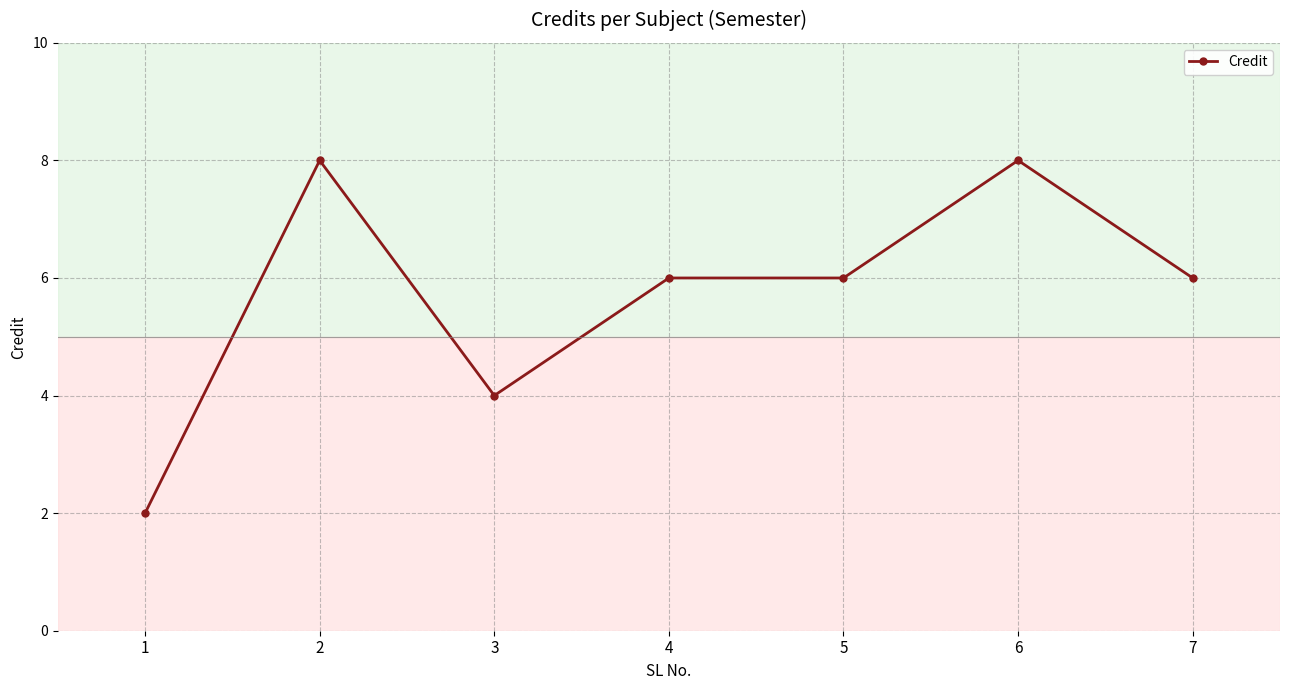

How many series are shown in this chart?

1